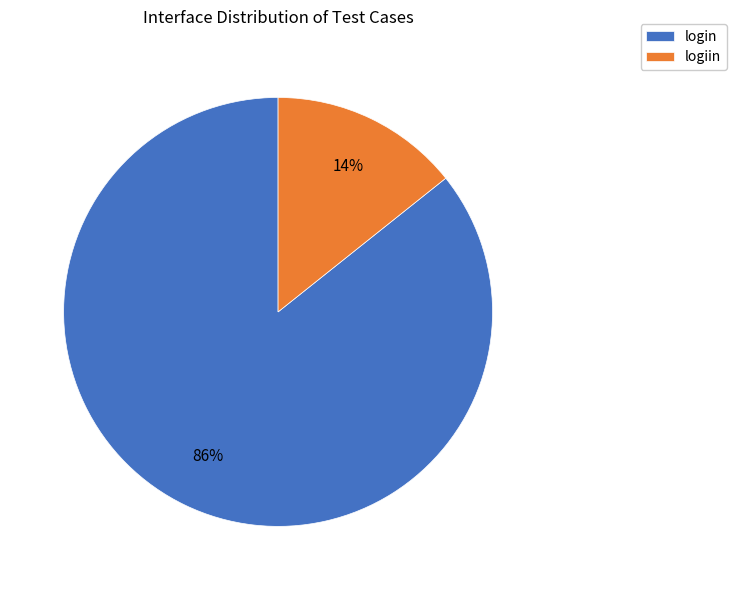

What percentage is the login slice, to the nearest percent?

86%